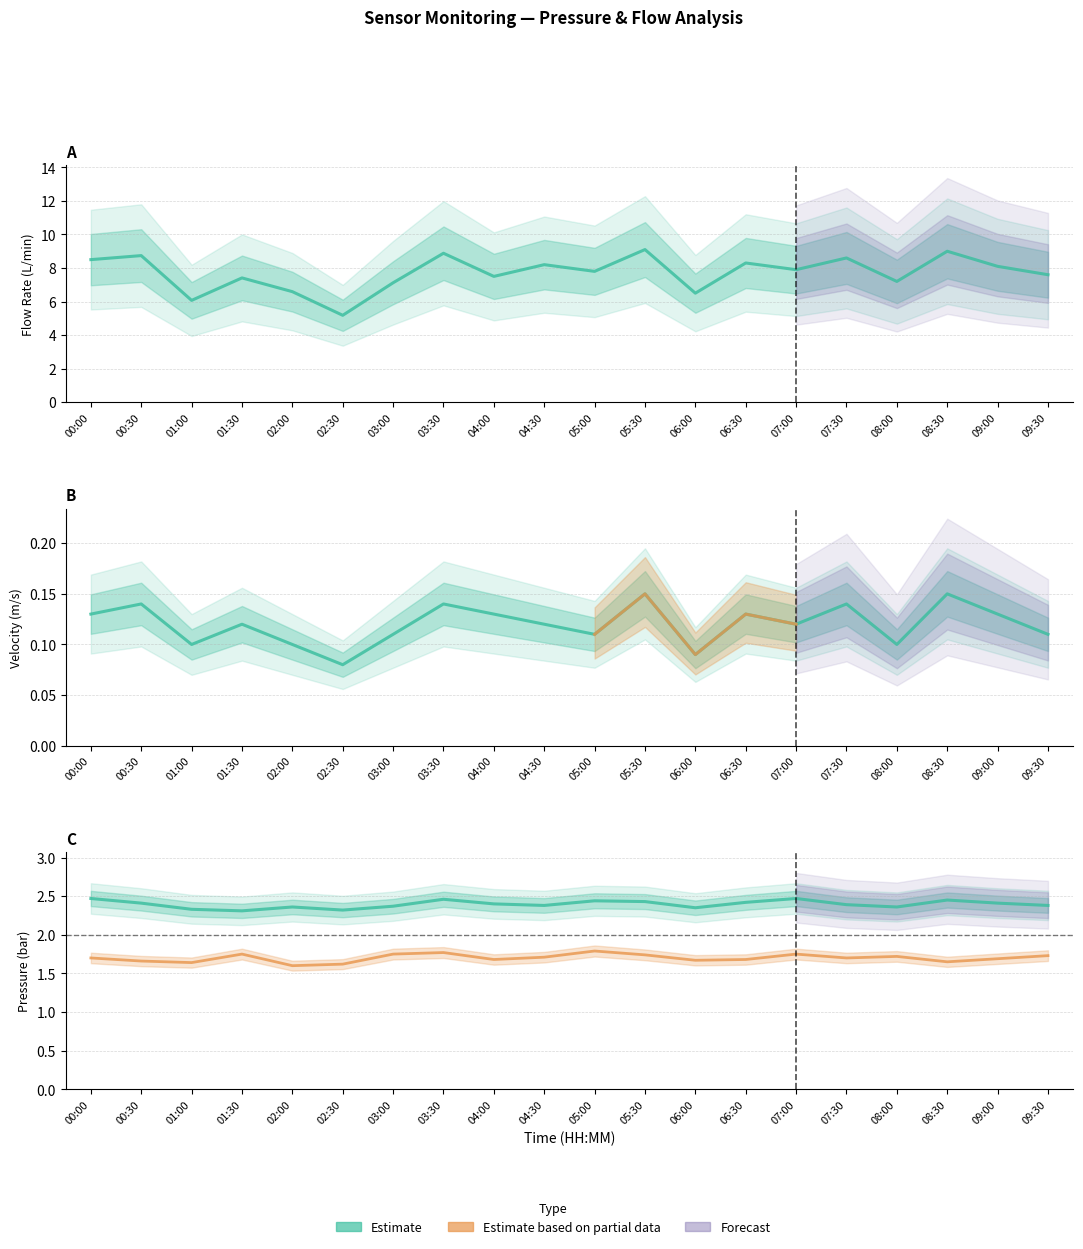

What is the greatest value displayed?

9.1